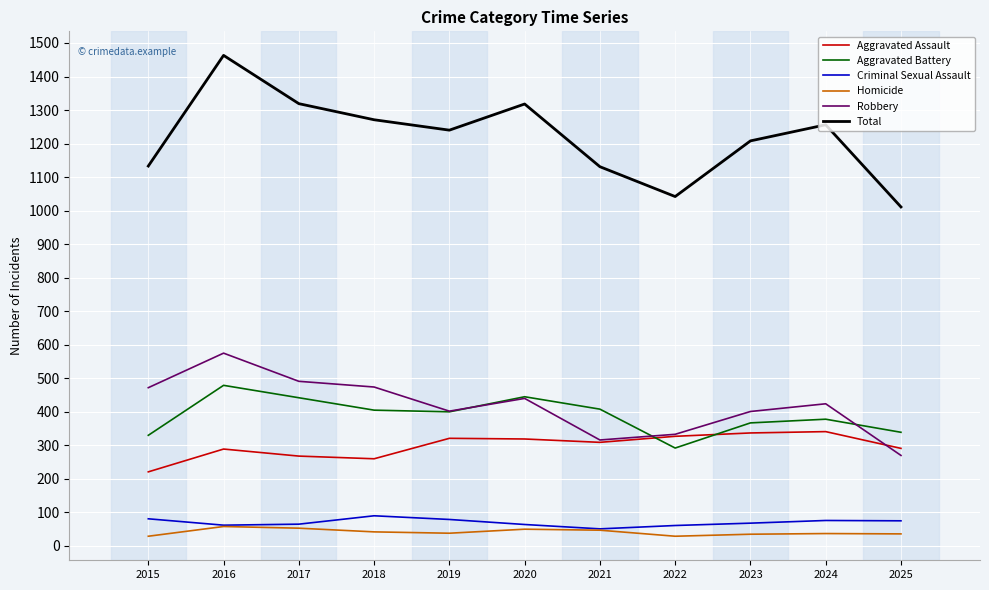

True or false: Criminal Sexual Assault and Robbery intersect in this chart.

False